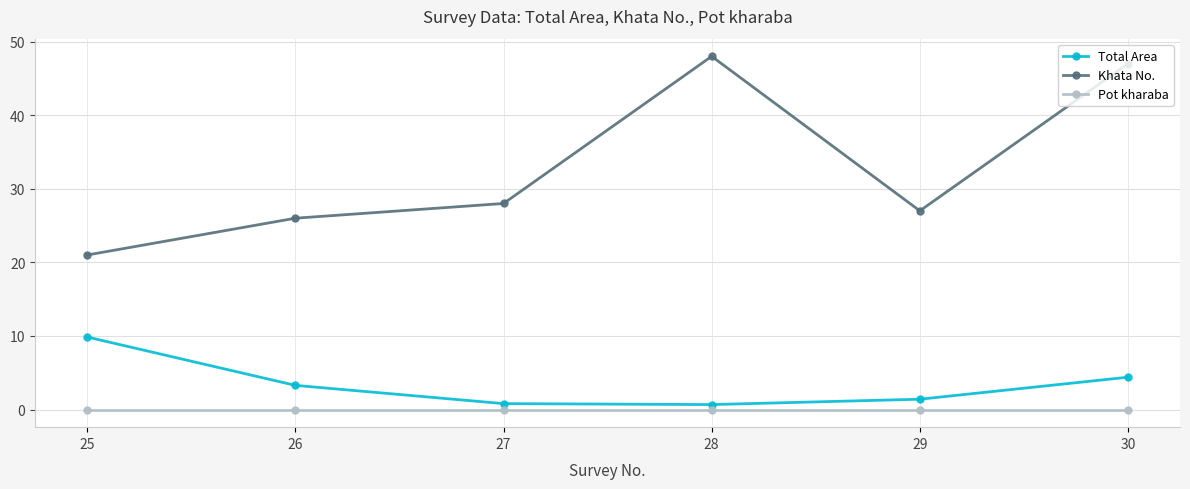

What is the maximum value shown in the chart?

48.0